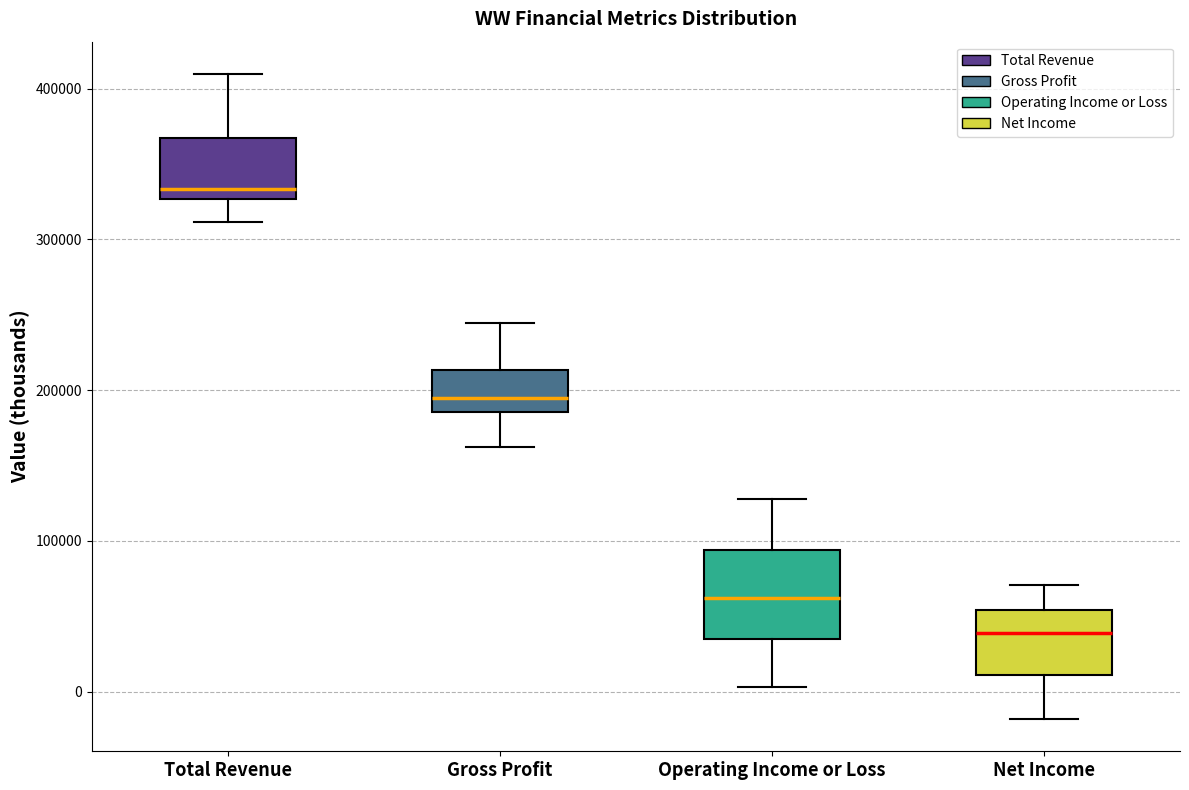

Which box has the lowest median line?

Net Income